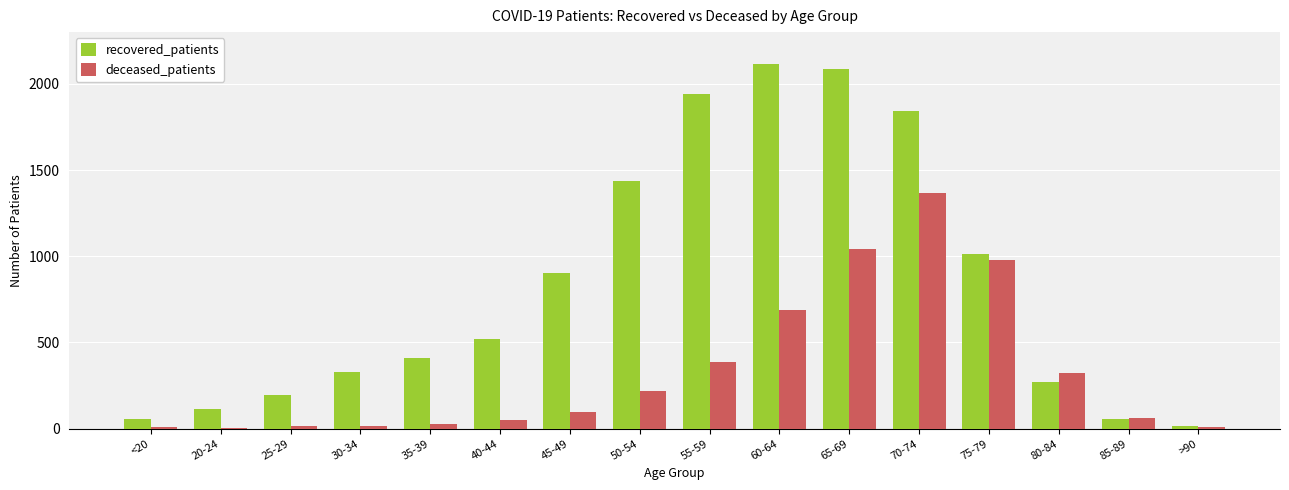

How many groups of bars are there?

16